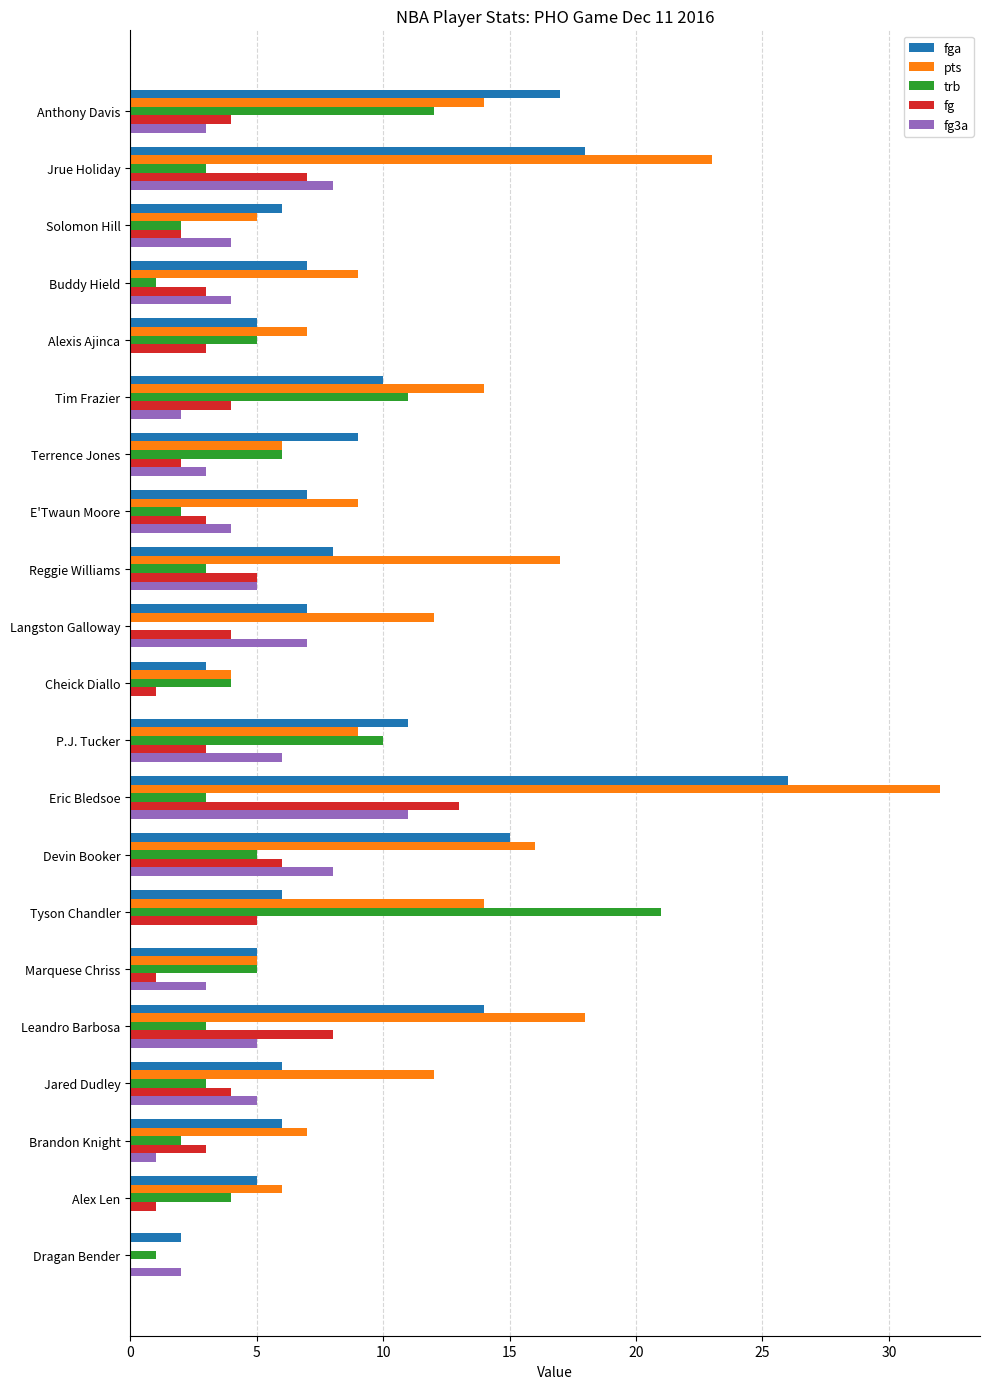

What value does the pts series have at Jared Dudley?

12